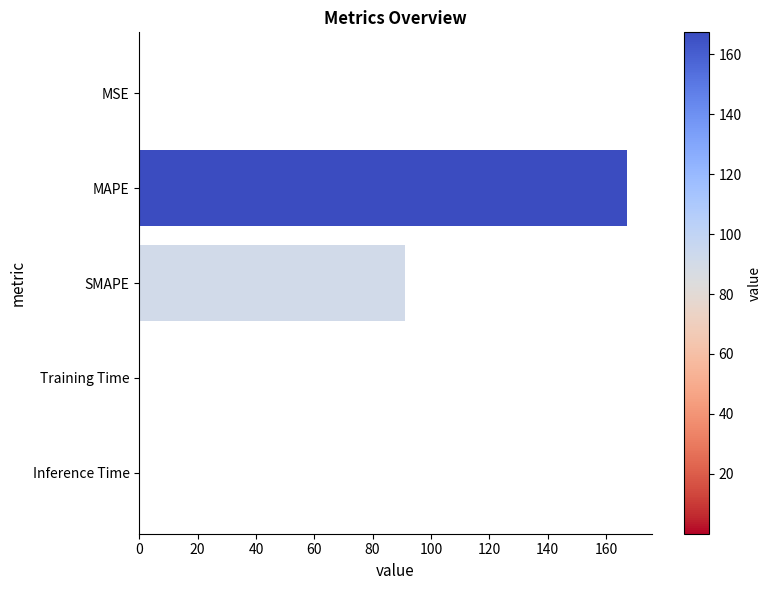

The chart shows a value of 91.1 at SMAPE. True or false?

True